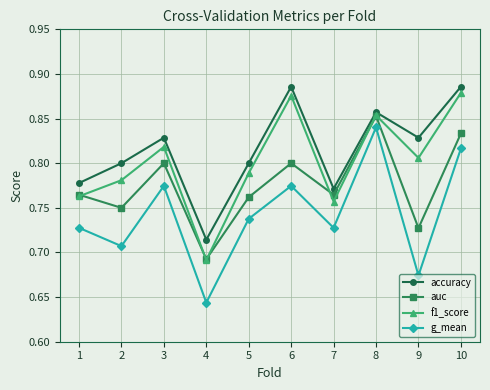

Does the chart have visible grid lines?

Yes